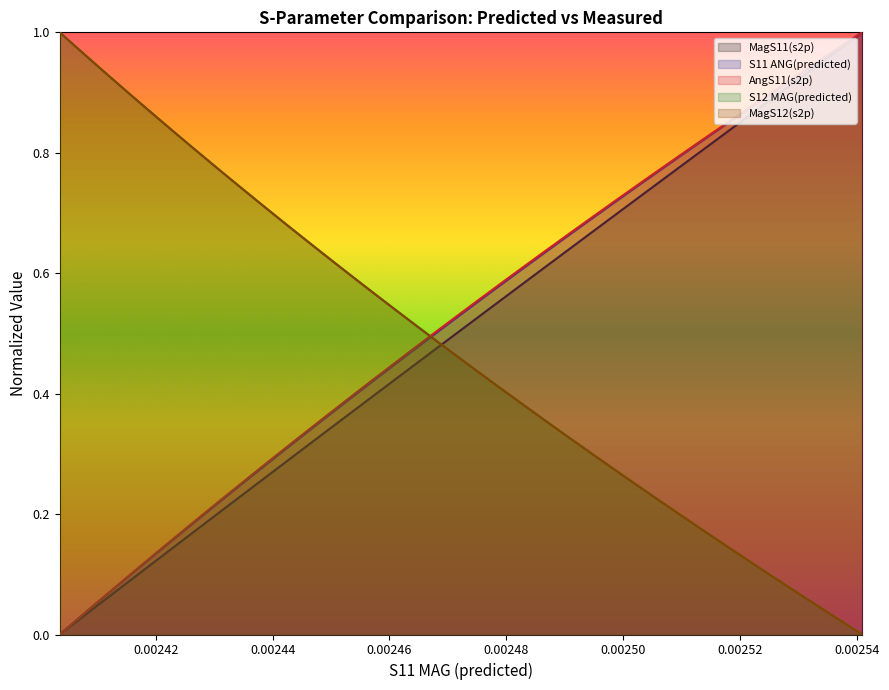

True or false: AngS11(s2p) and MagS12(s2p) cross at least once.

True